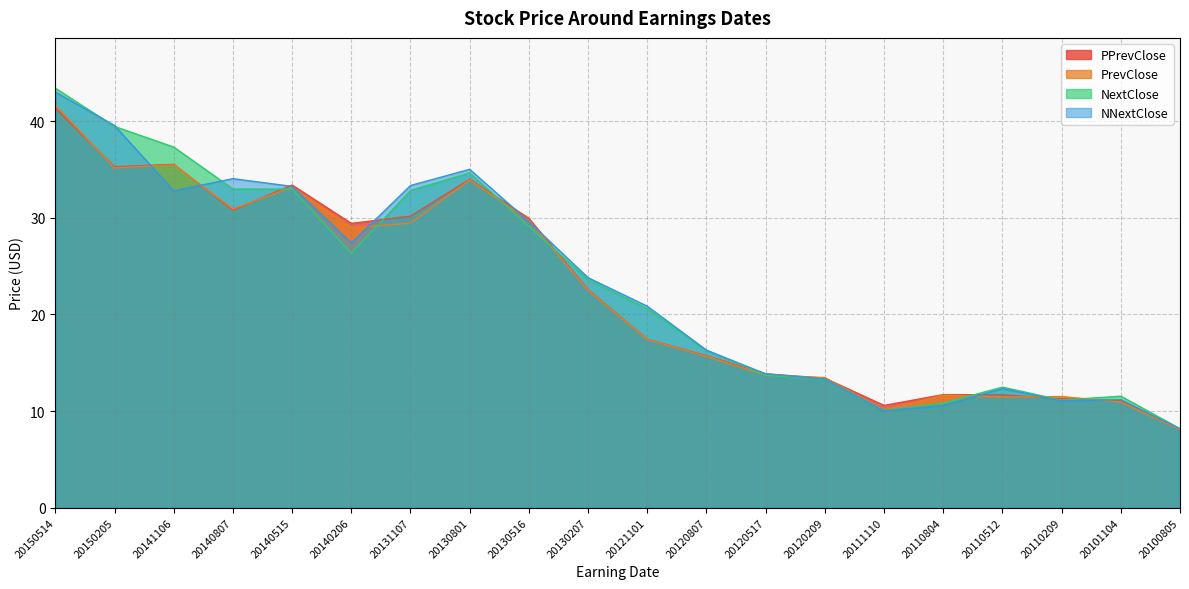

Which series ends up on top after the final intersection of NNextClose and PPrevClose?

NNextClose